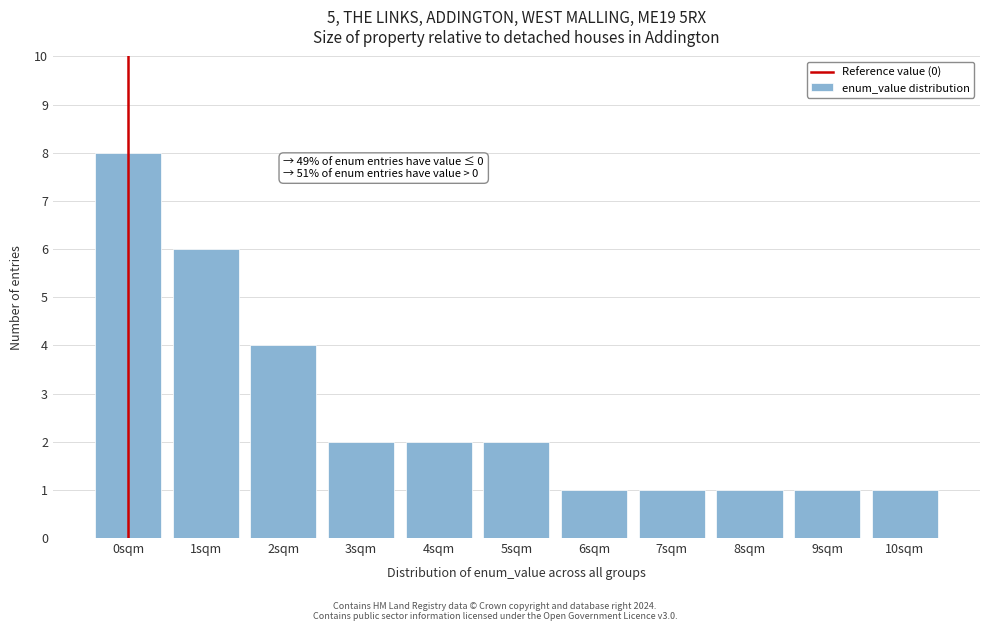

Reading right to left, what are all the values shown in this chart?

1	1	1	1	1	2	2	2	4	6	8